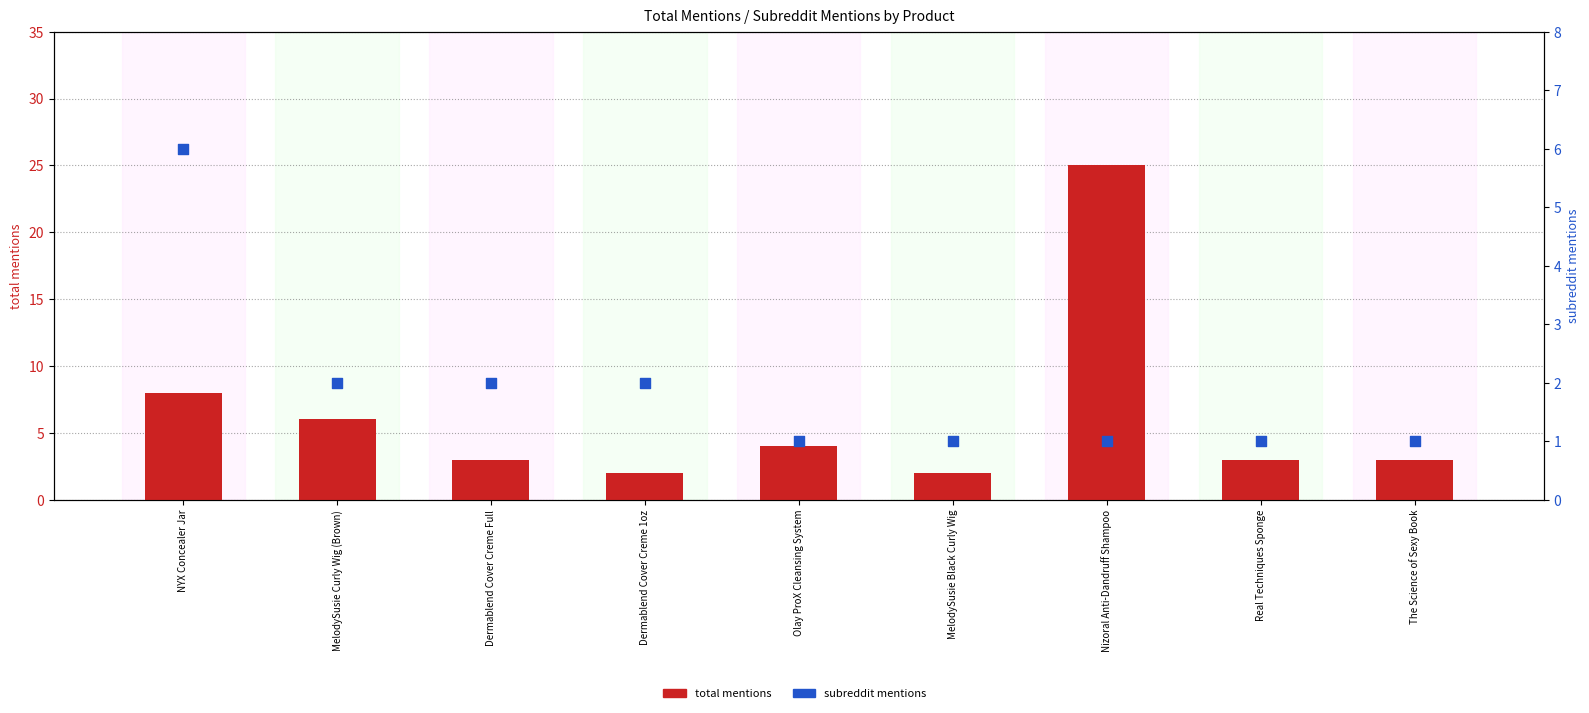

At which category is the sum across all series the highest?

Nizoral Anti-Dandruff Shampoo